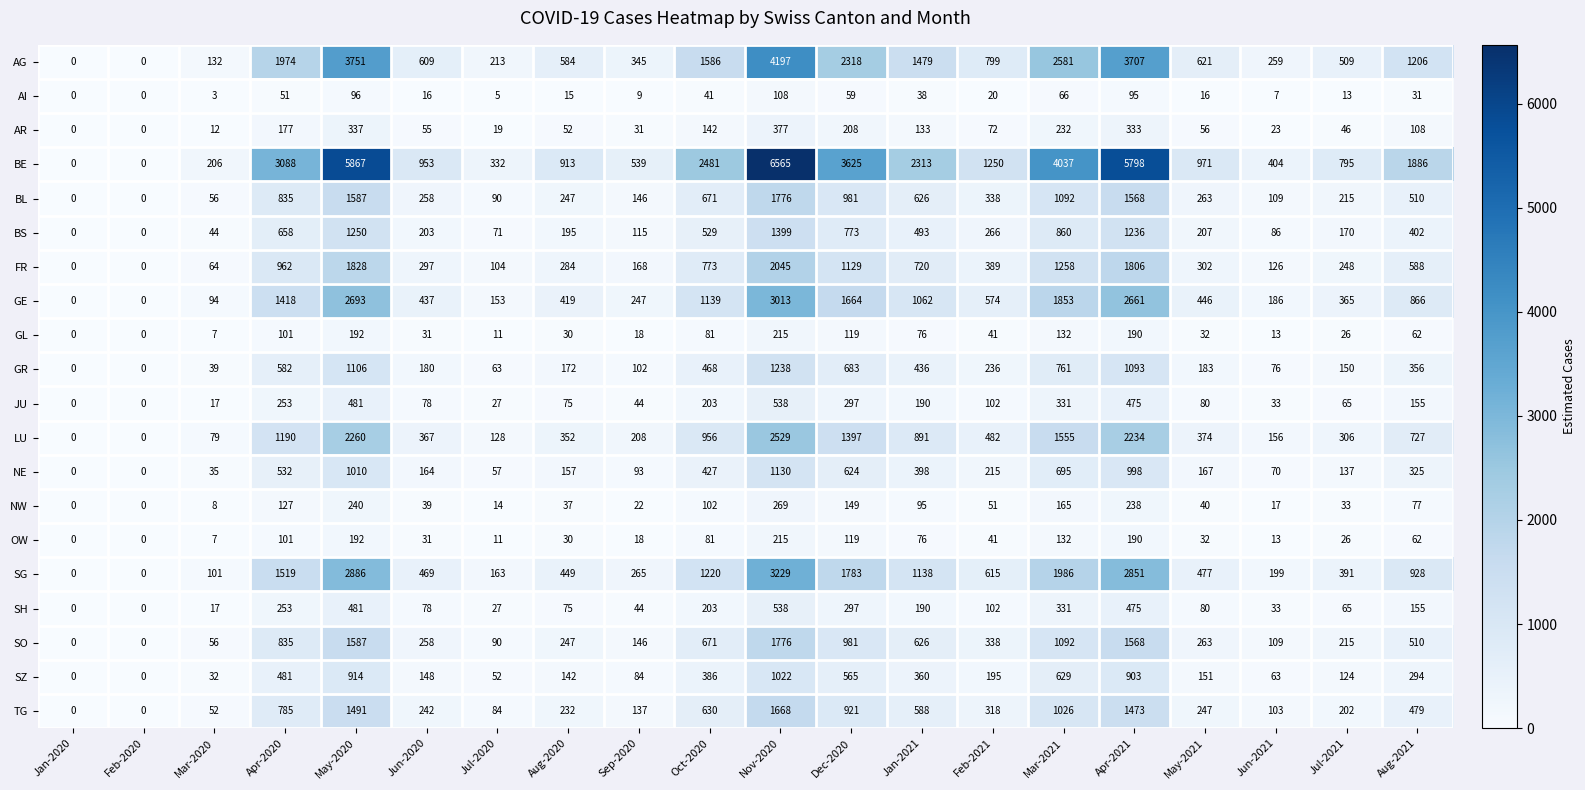

Is it true that BL equals 0 at Feb-2020?

True